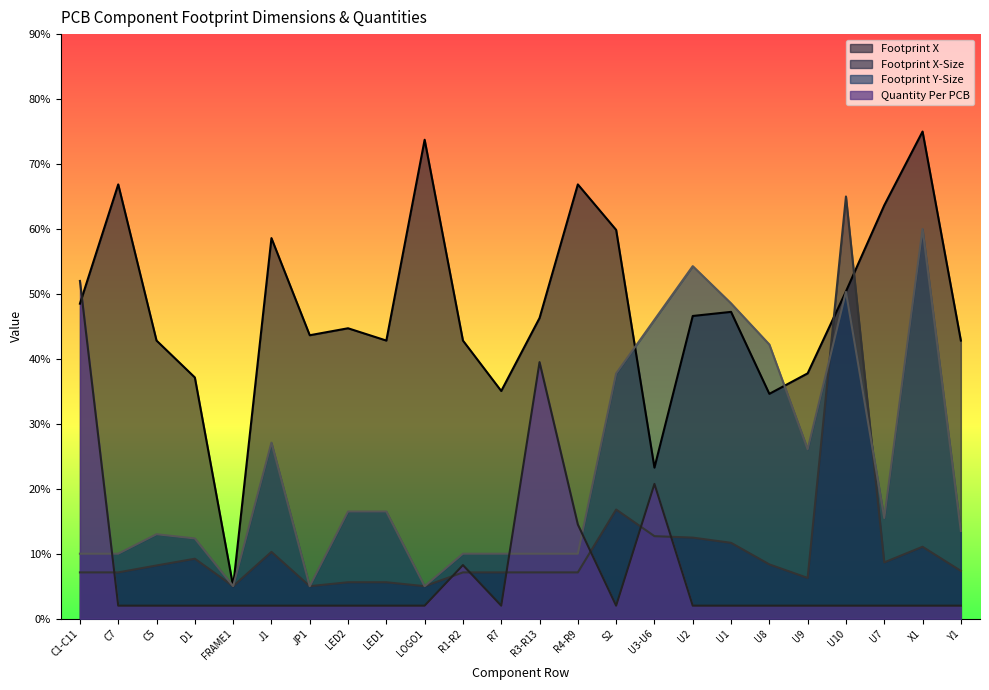

What is the difference between the maximum and minimum values in the Footprint X series?

70.0